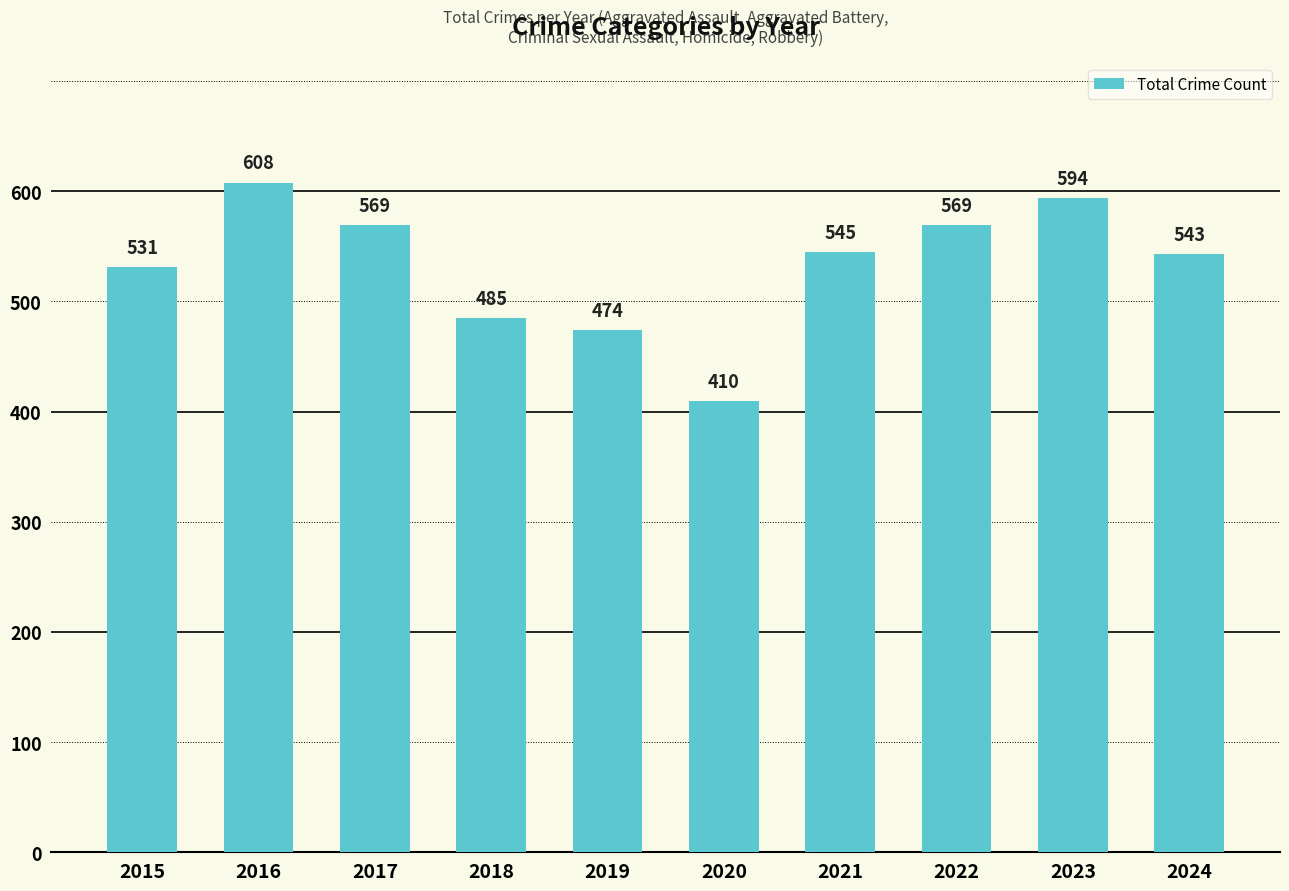

How many categories are shown in the chart?

10